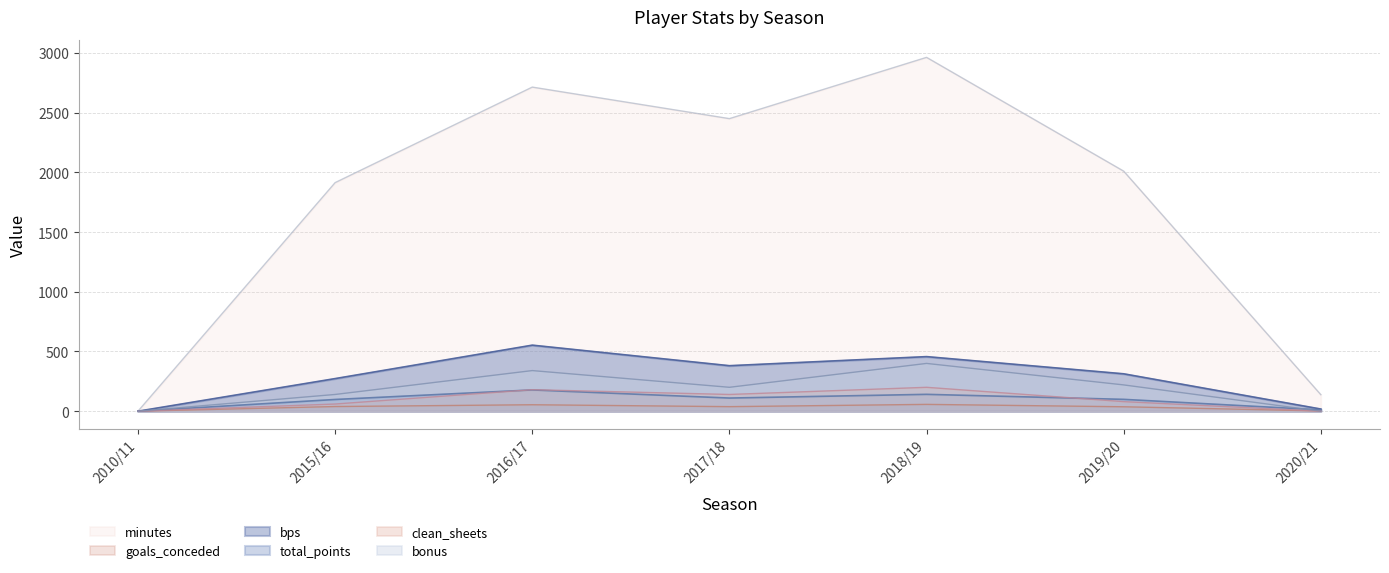

Does the chart have visible grid lines?

Yes